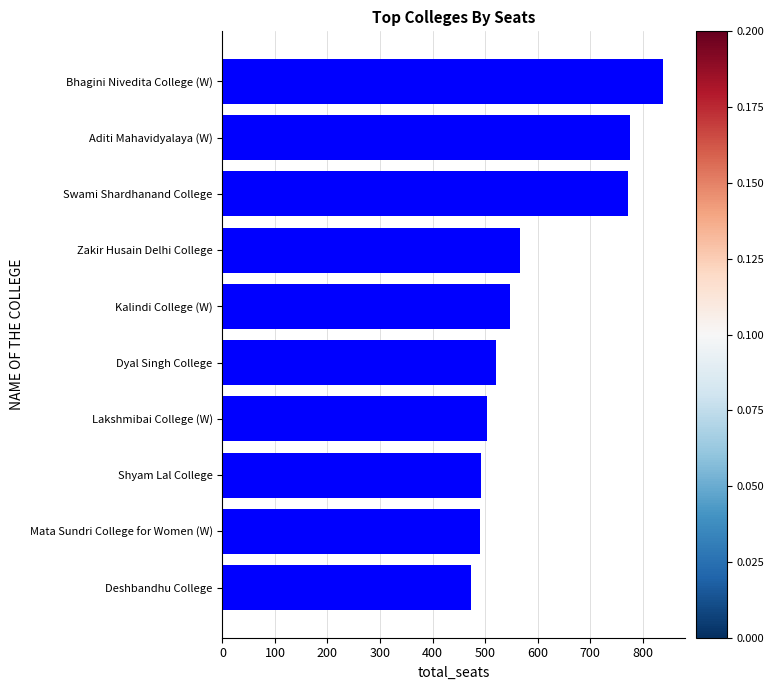

What is the label of the 4th bar from the bottom?

Lakshmibai College (W)